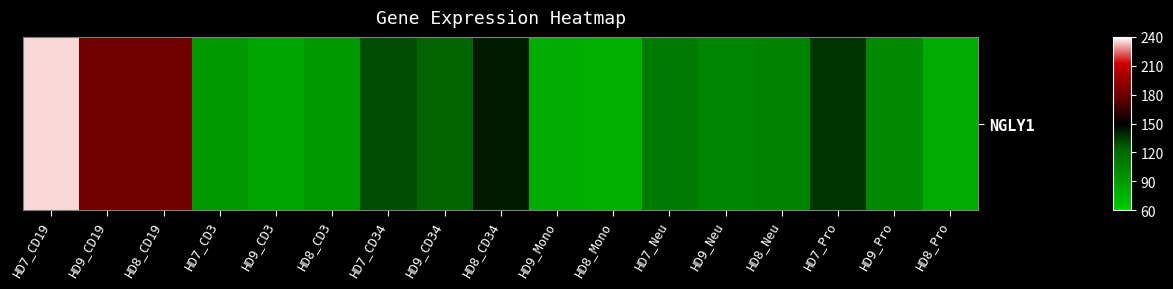

Reading left to right, transcribe all the data shown in this chart.

HD7_CD19=235.3	HD9_CD19=180.9	HD8_CD19=180.7	HD7_CD3=92.7	HD9_CD3=84.3	HD8_CD3=91.2	HD7_CD34=129.8	HD9_CD34=123.4	HD8_CD34=142.7	HD9_Mono=79.2	HD8_Mono=77.0	HD7_Neu=110.3	HD9_Neu=103.1	HD8_Neu=104.8	HD7_Pro=136.6	HD9_Pro=101.9	HD8_Pro=80.1